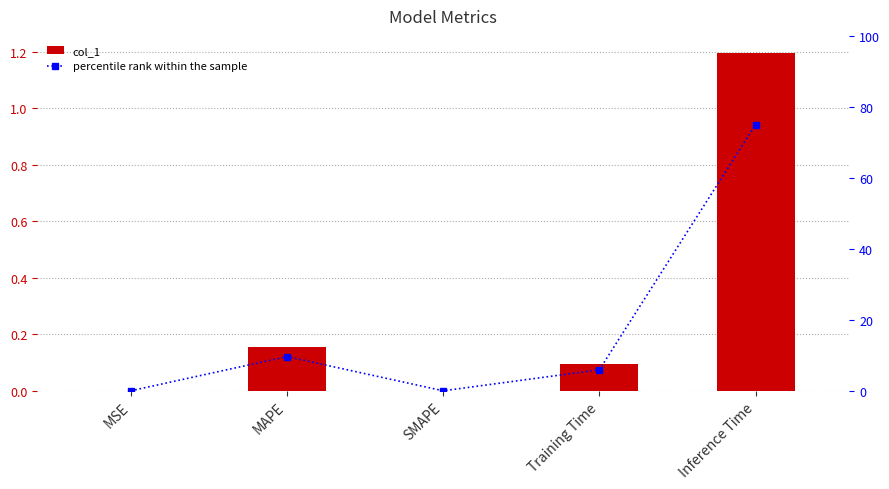

At which category does the chart reach its peak across all series?

Inference Time